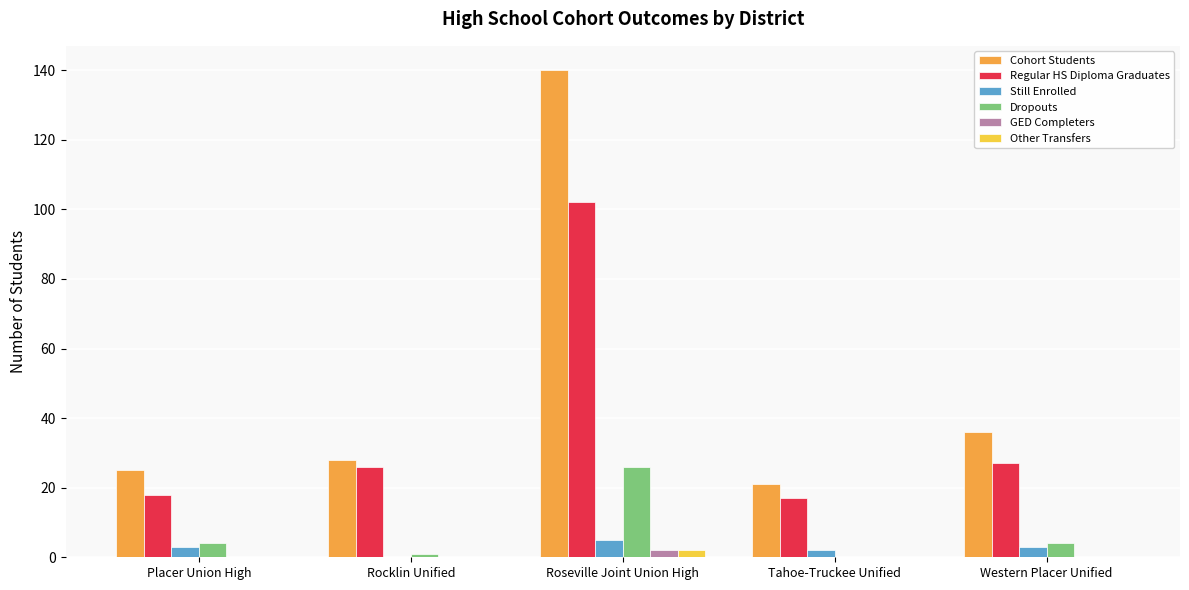

What is the sum of all Cohort Students values?

250